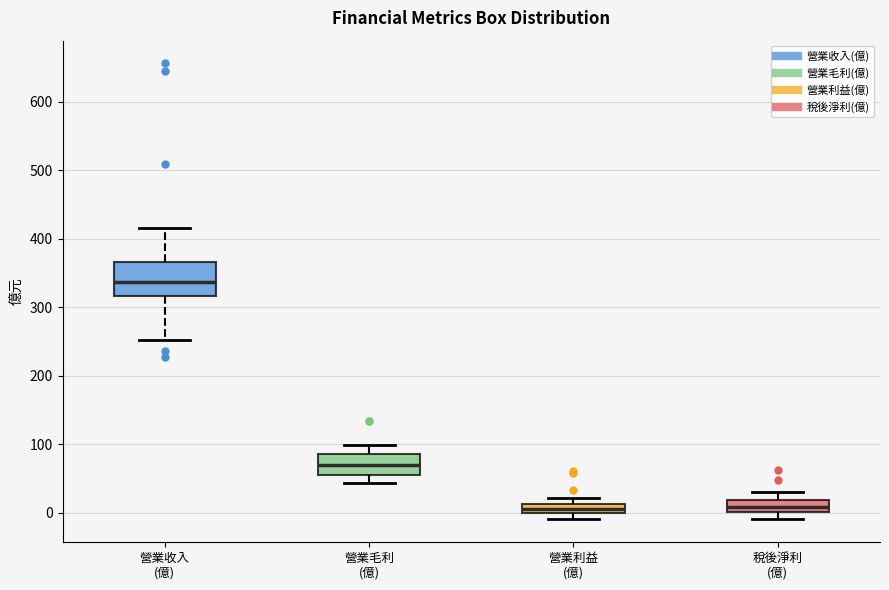

Comparing the boxes themselves (not the whiskers), which one is the tallest?

營業收入 (億)